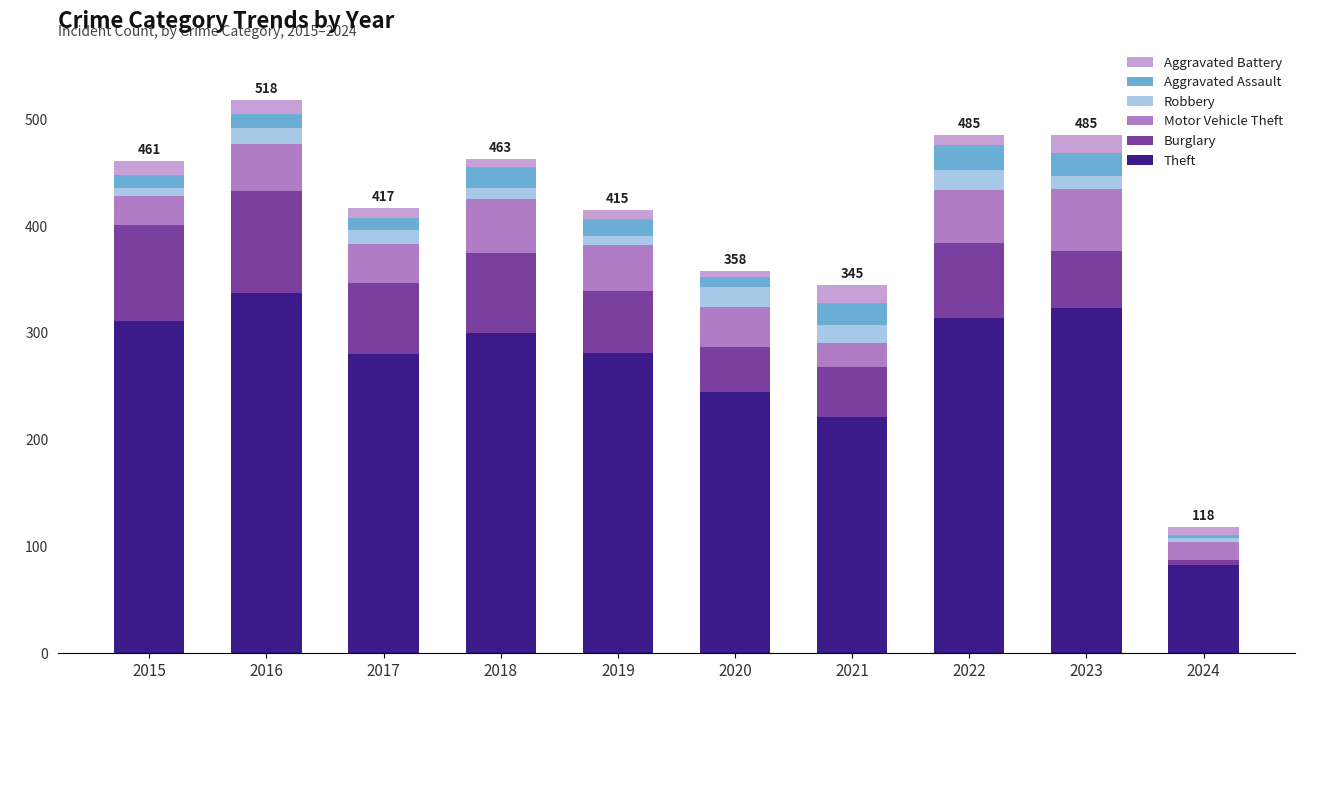

The Theft series shows 118 at 2024. True or false?

False